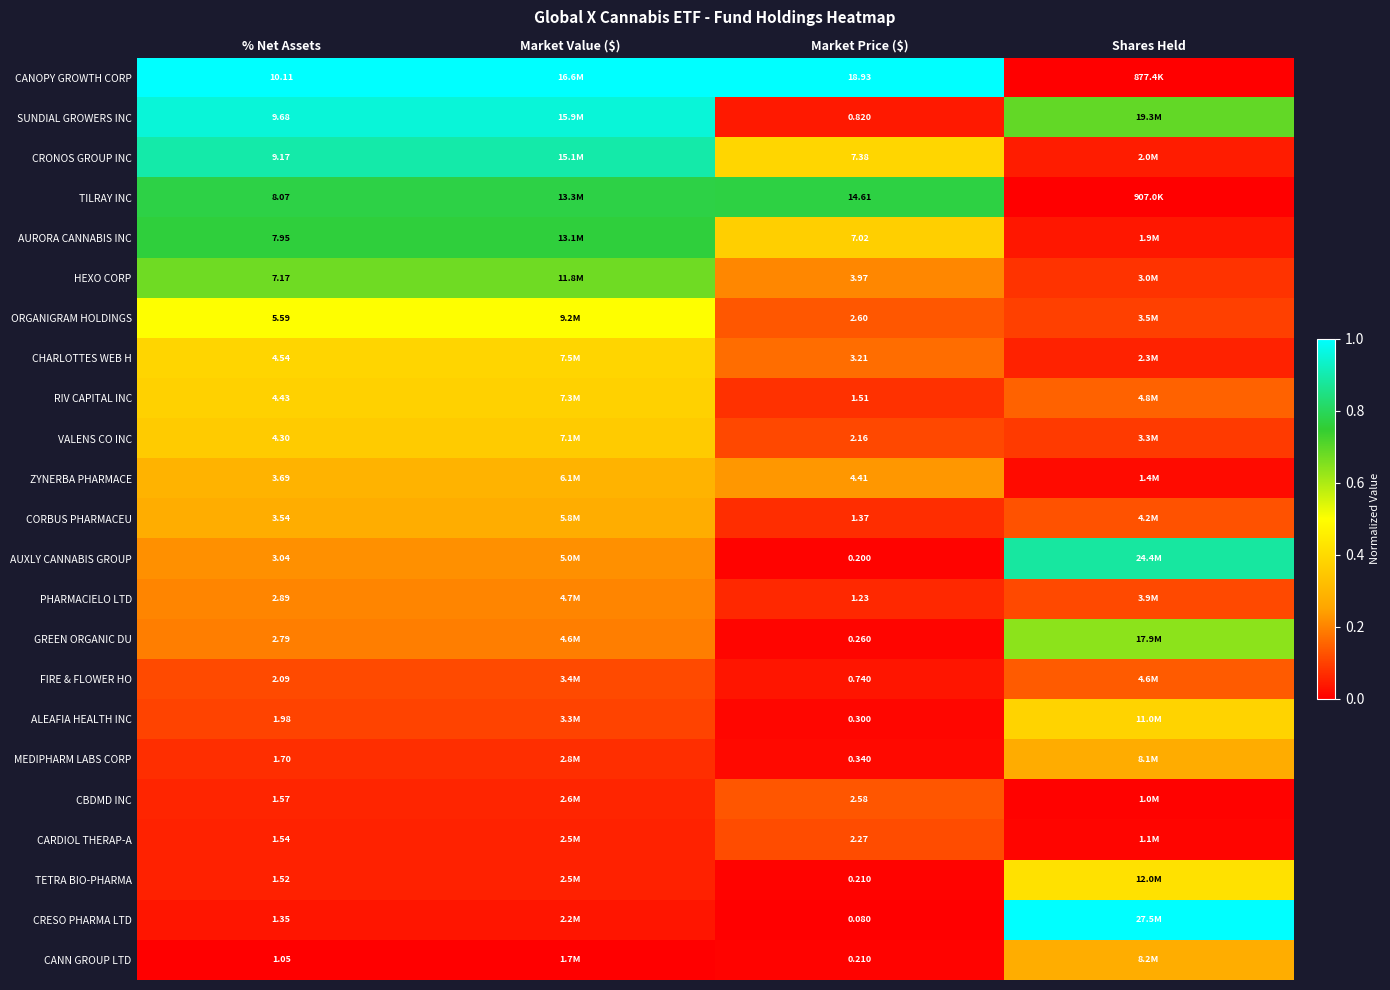

Which series changed the most between % Net Assets and Market Price ($)?

SUNDIAL GROWERS INC